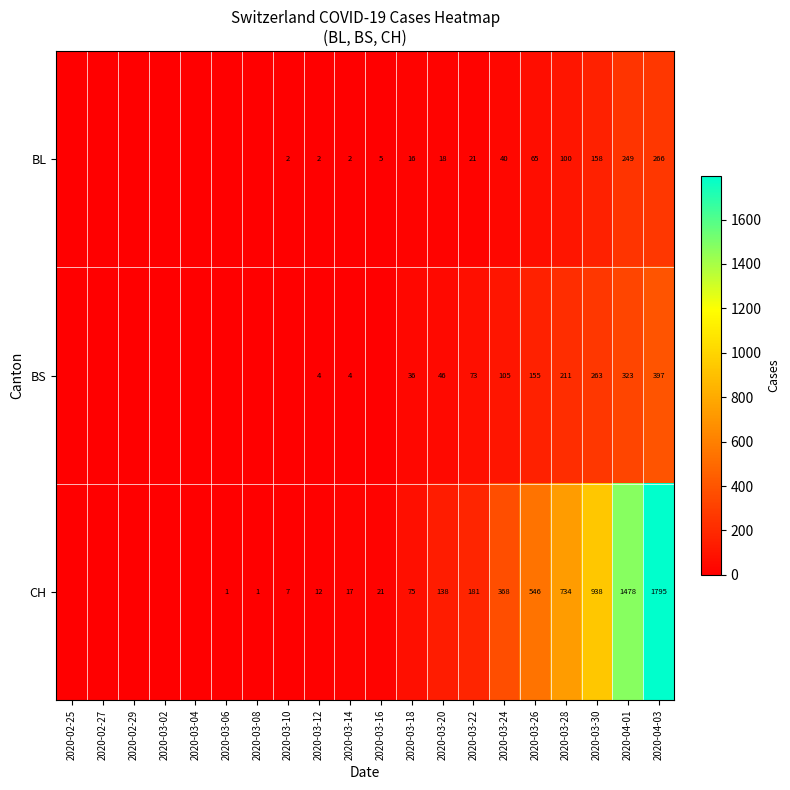

Is it true that BL equals 2 at 2020-03-12?

True